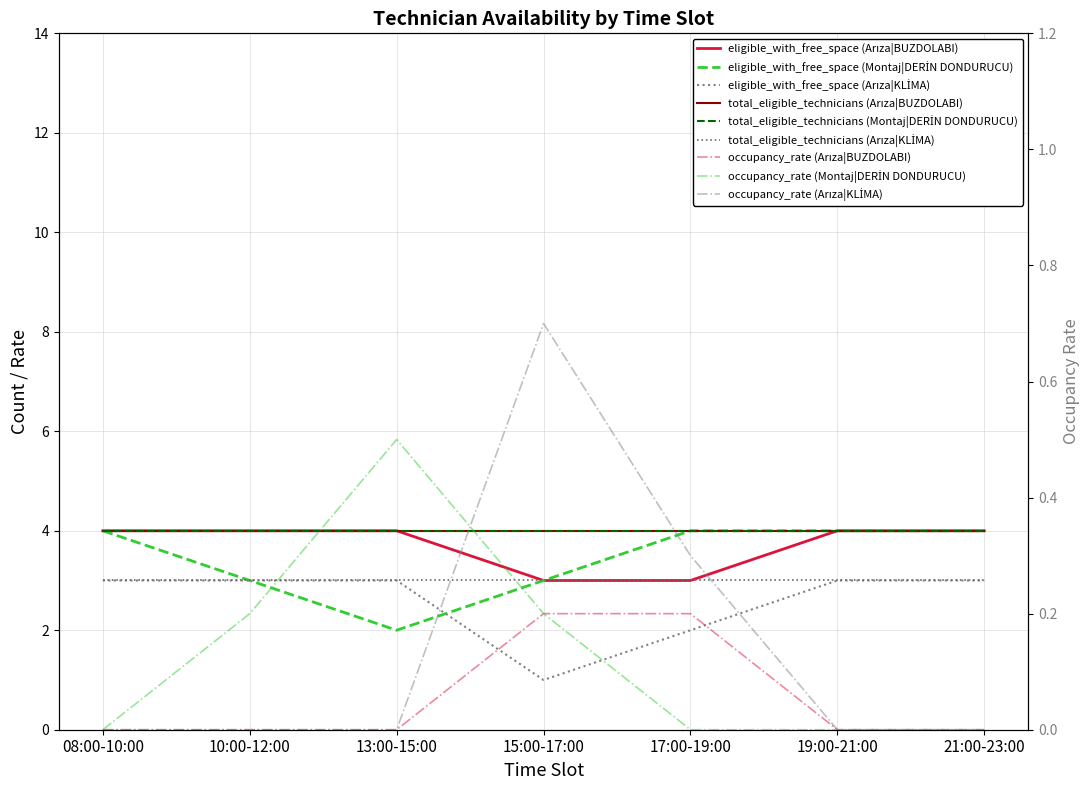

True or false: occupancy_rate and eligible_with_free_space intersect in this chart.

False